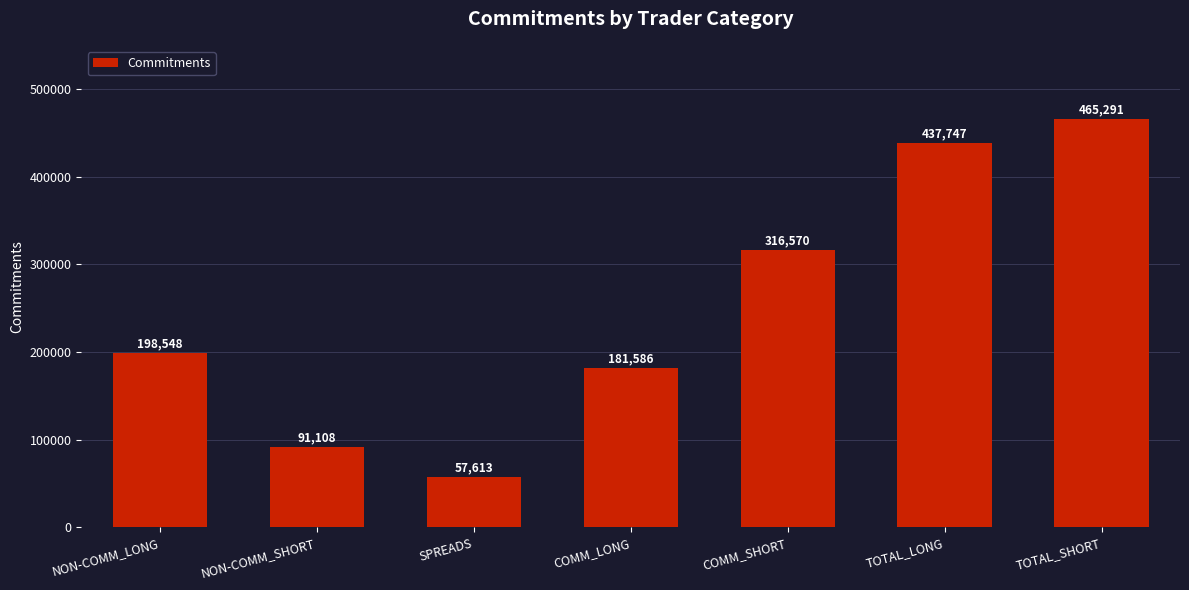

Reading left to right, transcribe all the data shown in this chart.

198548	91108	57613	181586	316570	437747	465291